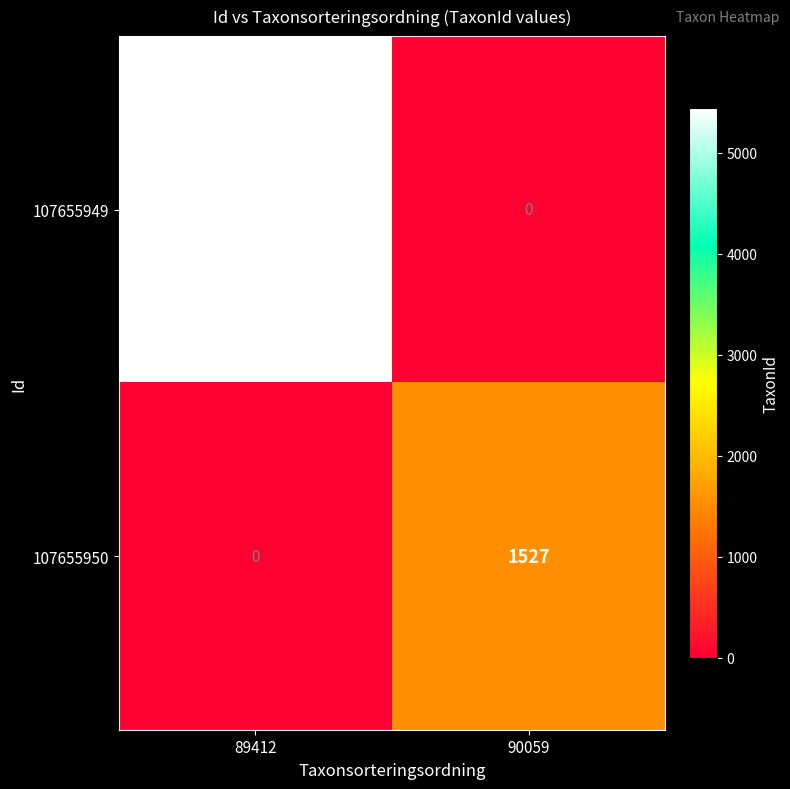

Which series has the largest total across all categories?

107655949